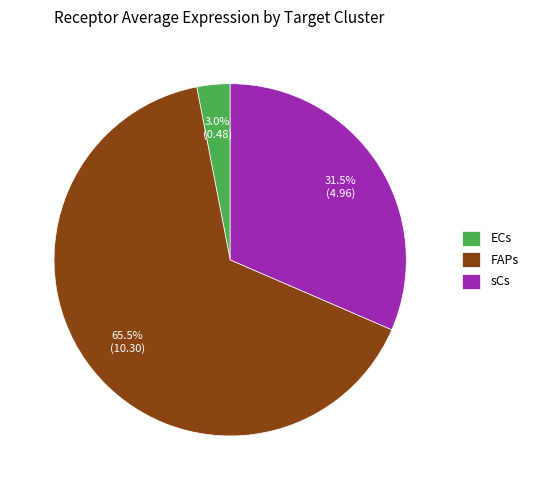

Is it true that ECs is 3% of the pie?

True